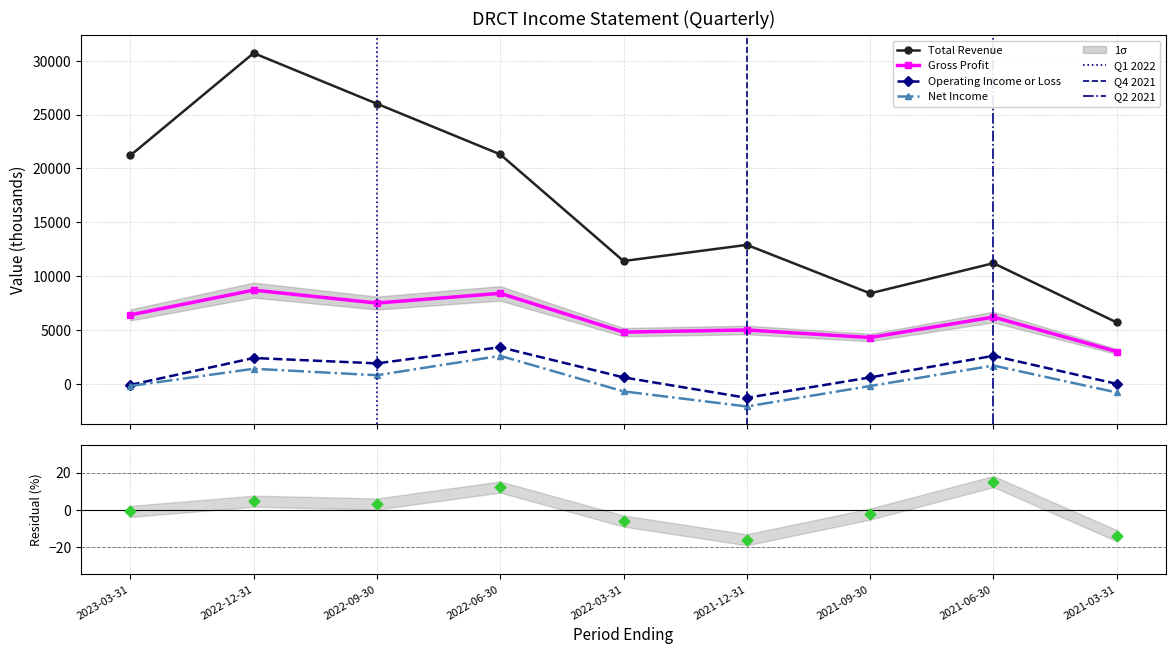

Which series contains the lowest Y value?

Net Income